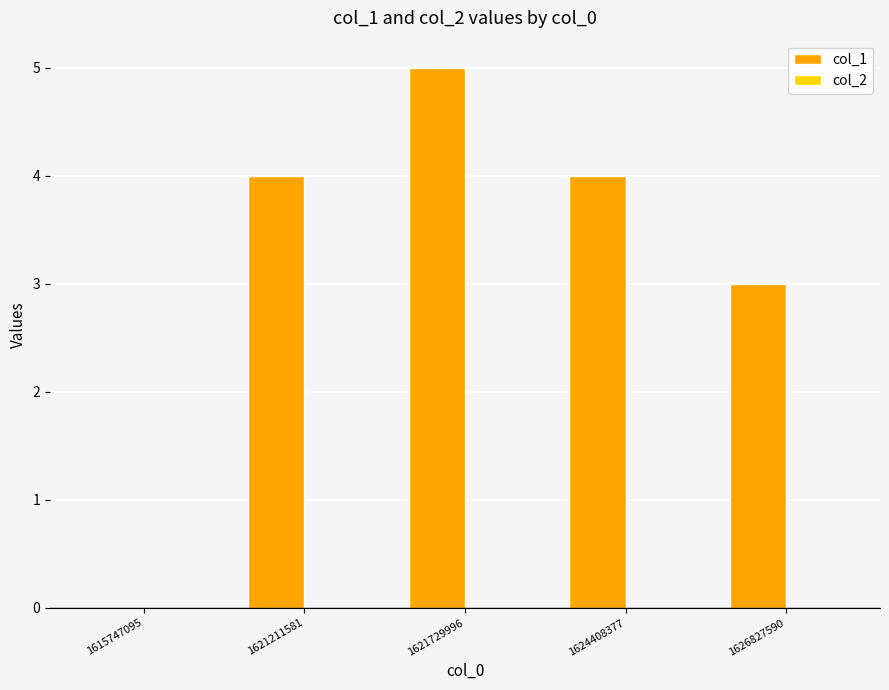

Are the bars horizontal?

No